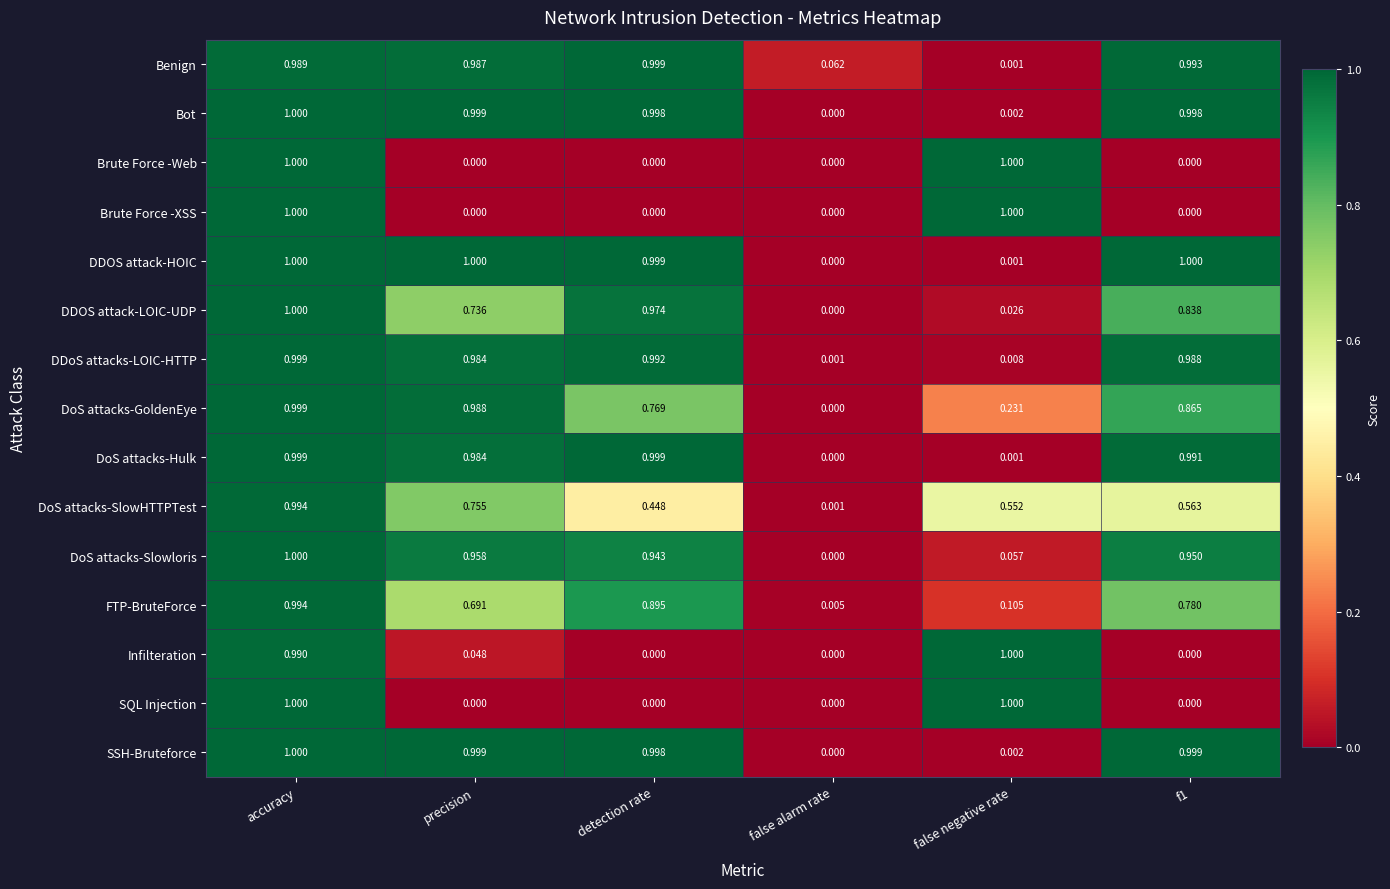

What is the total value across all series at precision?

10.1